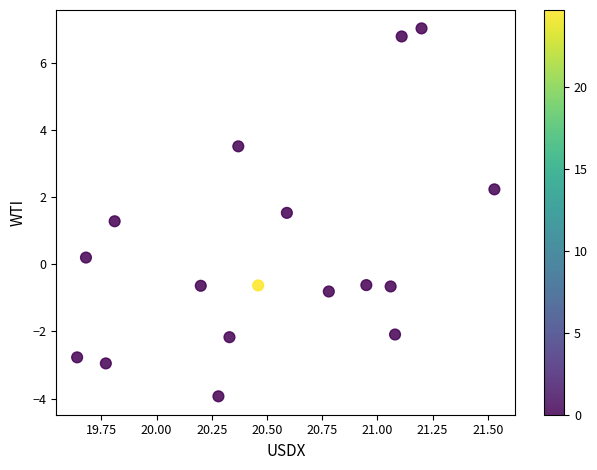

What is the range of X values (max minus min)?

1.9